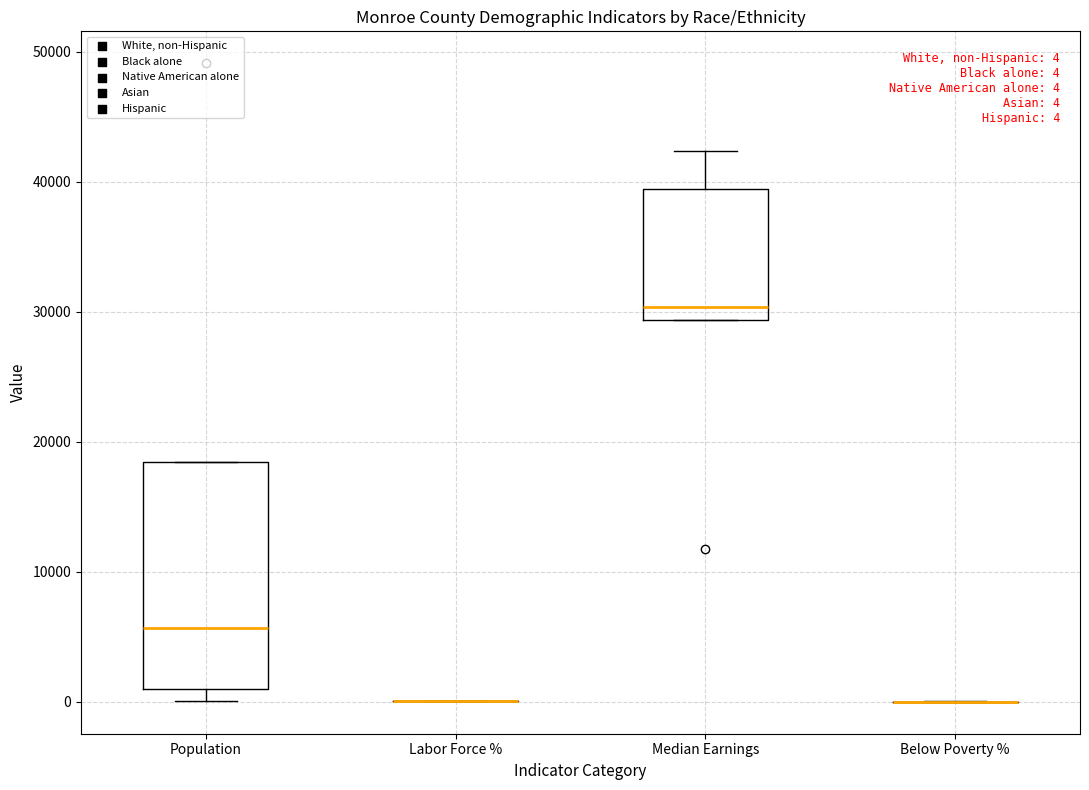

Comparing the boxes themselves (not the whiskers), which one is the tallest?

Population